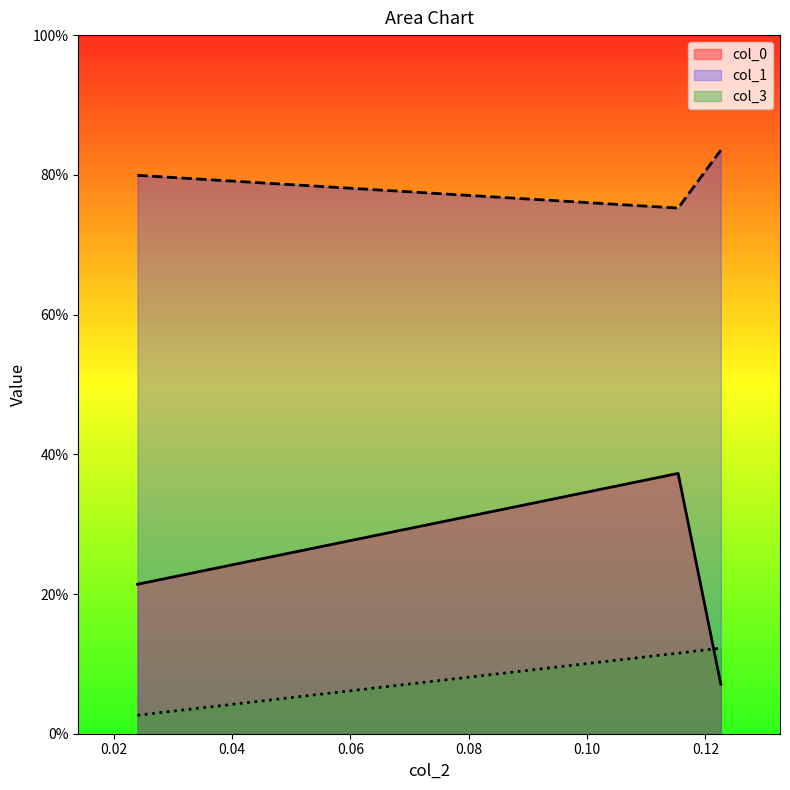

Does the chart display data point markers on the line(s)?

No